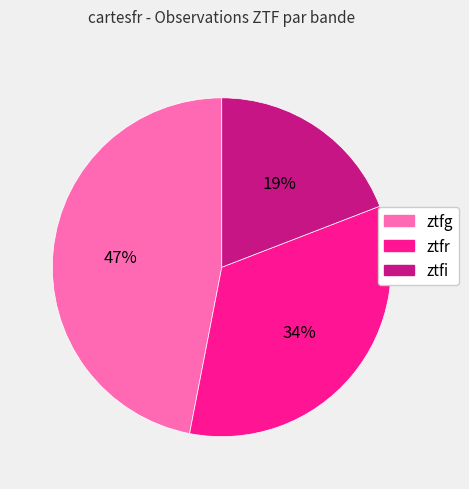

True or false: ztfg accounts for 60% of the total.

False